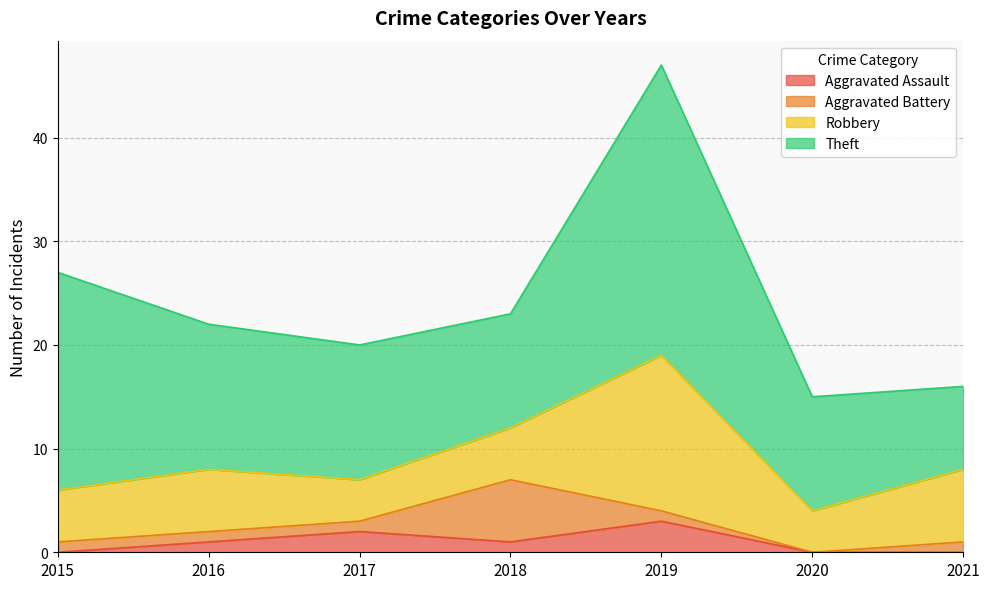

At which category does the chart reach its peak across all series?

2019